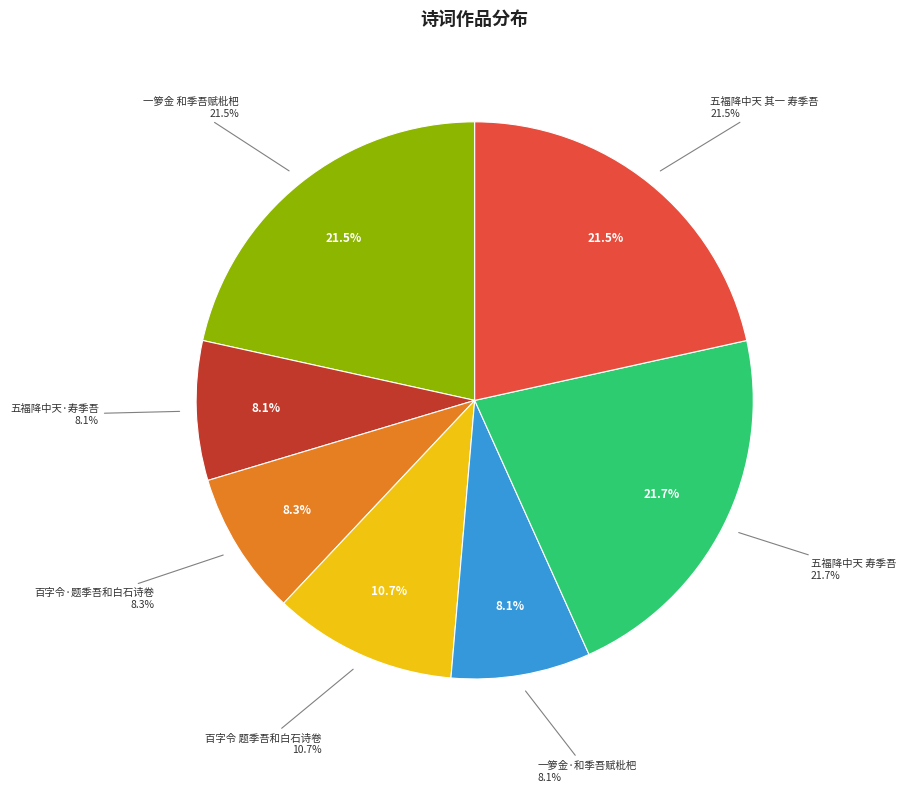

Which slice is the largest?

五福降中天 寿季吾